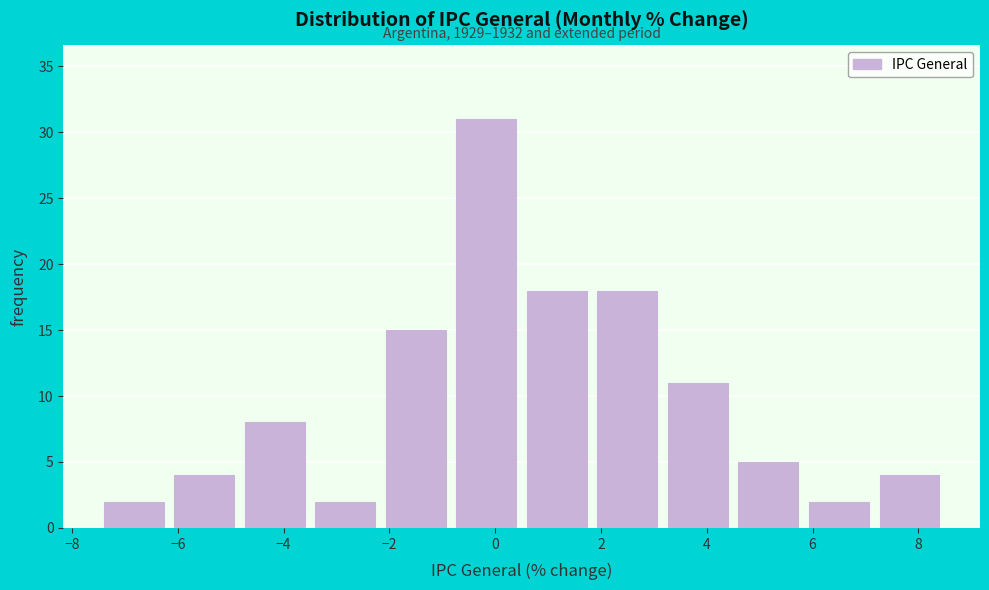

Which range on the x-axis has the tallest bar?

-0.8 to 0.6